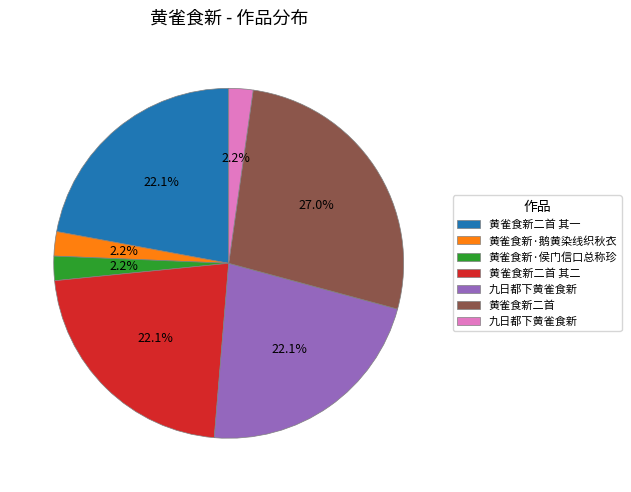

Does any single category account for the majority?

No